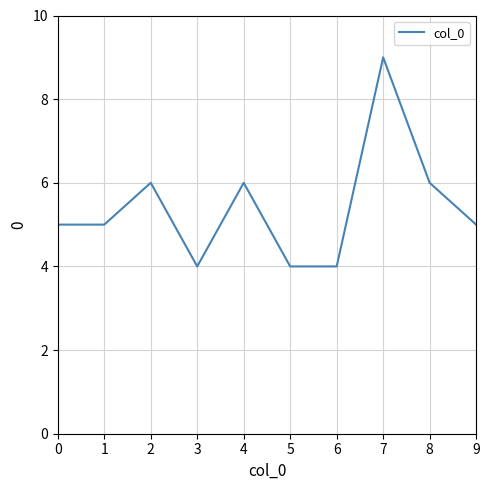

Which label corresponds to the largest value in the chart?

7